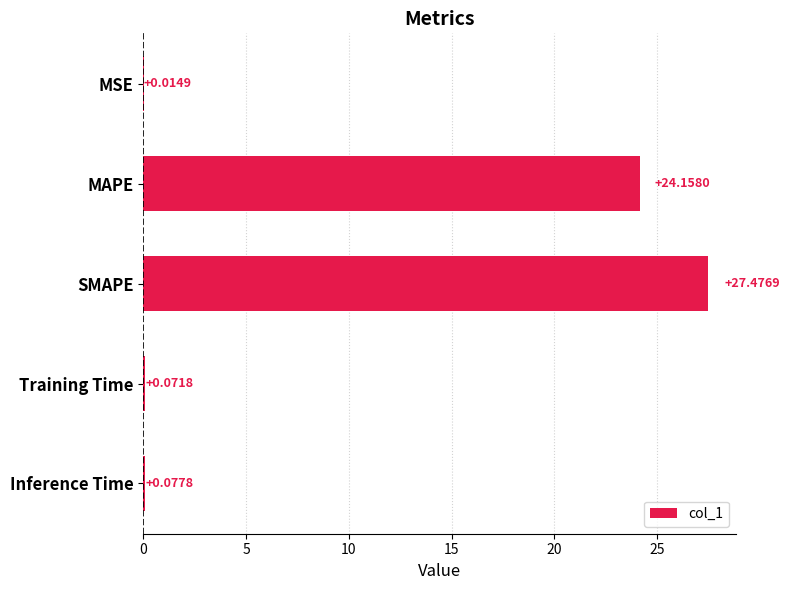

Which has a higher value, Inference Time or SMAPE?

SMAPE